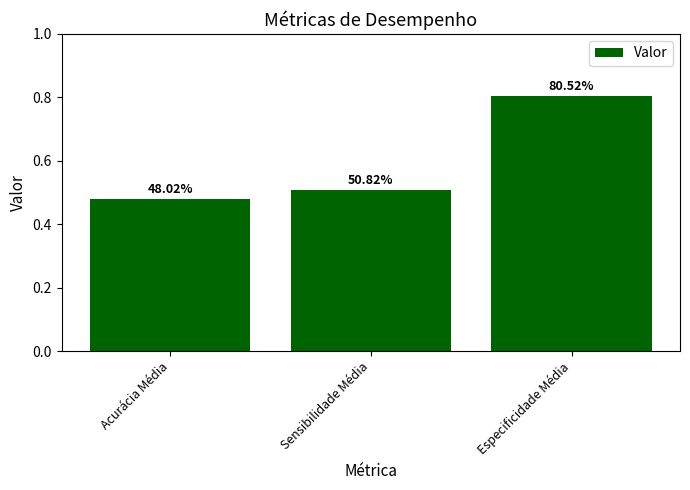

Is it true that the value at Especificidade Média is 0.8?

True